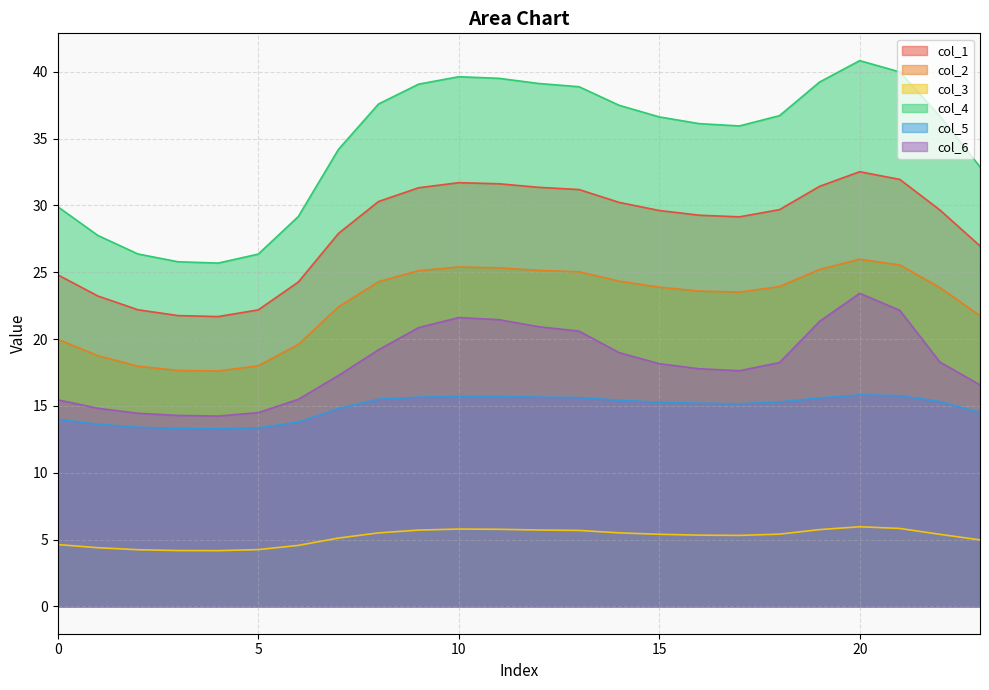

How many interior local valleys does the col_1 series have?

2